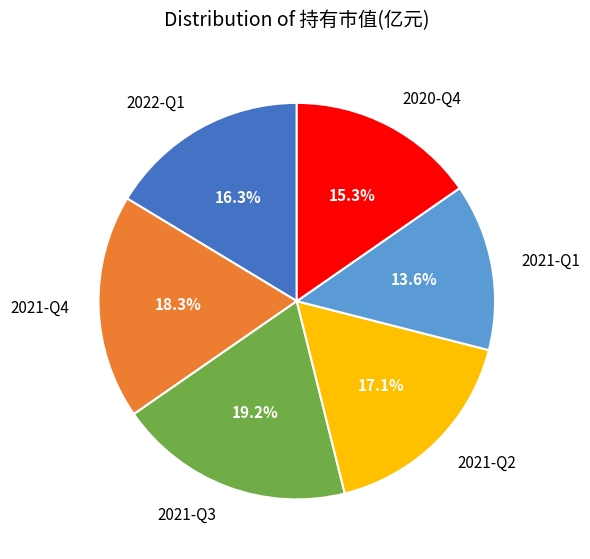

To the nearest percent, what is the difference between the 2021-Q2 and 2021-Q1 slice percentages?

4%